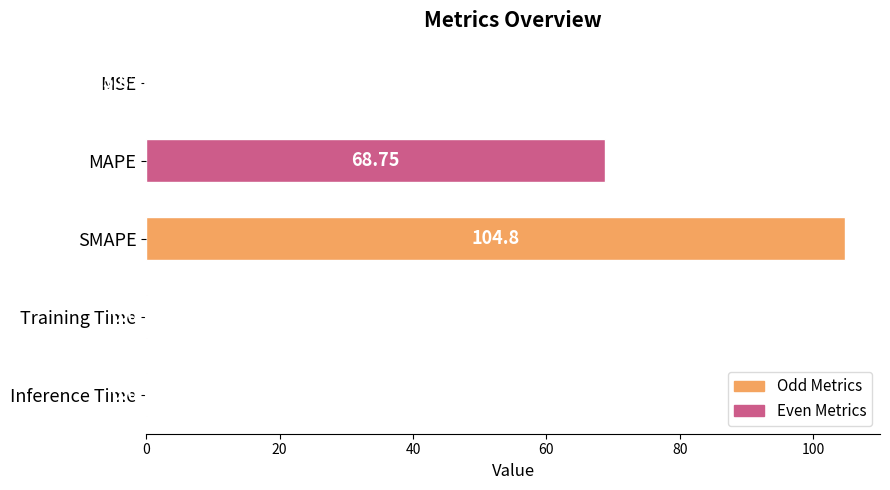

What is the greatest value displayed?

104.8